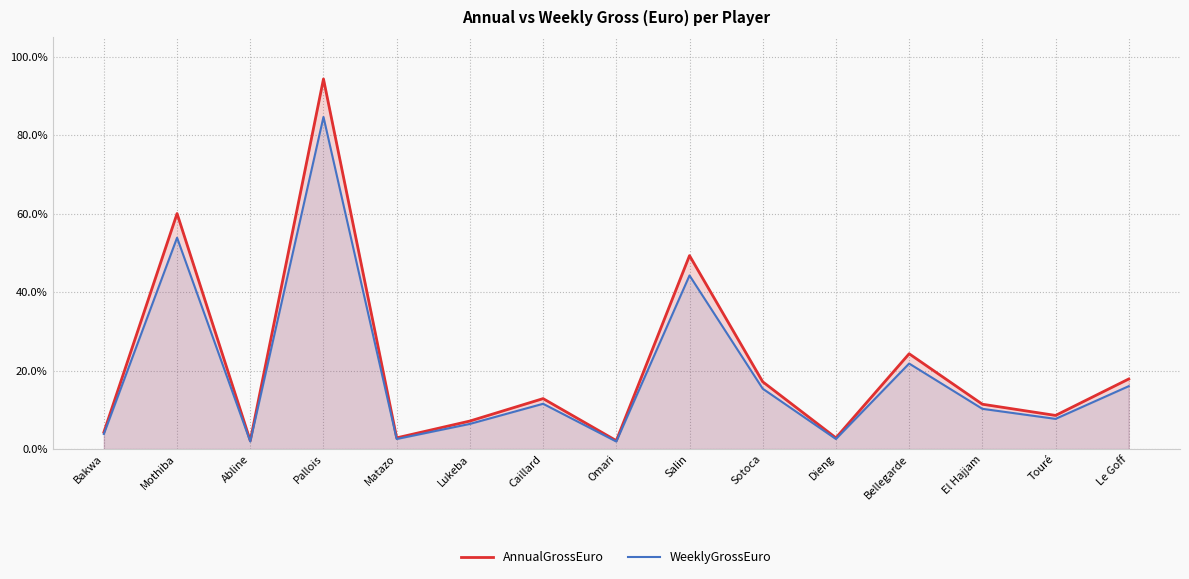

Is the value of AnnualGrossEuro at Mothiba greater than the value of WeeklyGrossEuro at Omari?

Yes